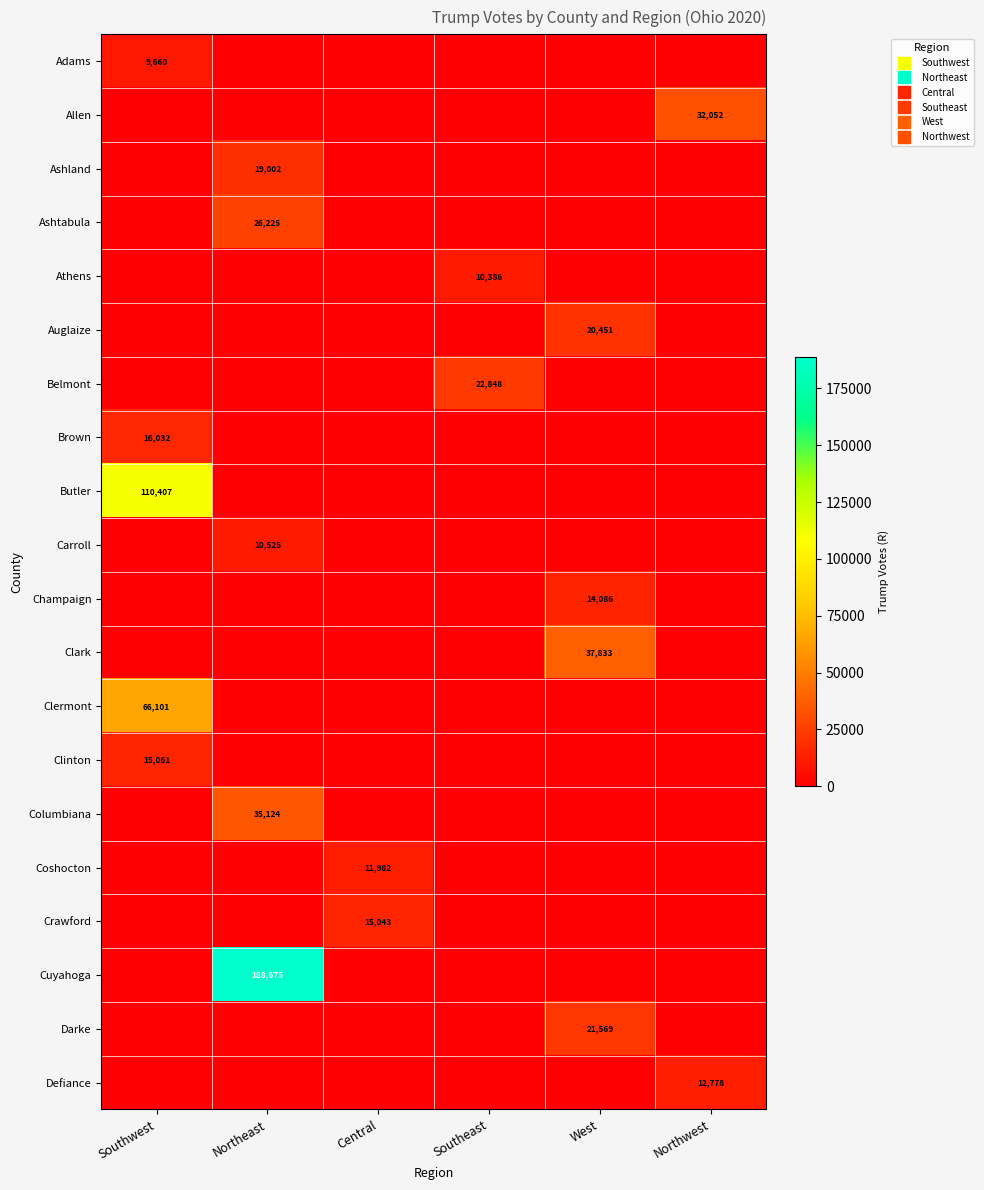

How many series are shown in this chart?

20